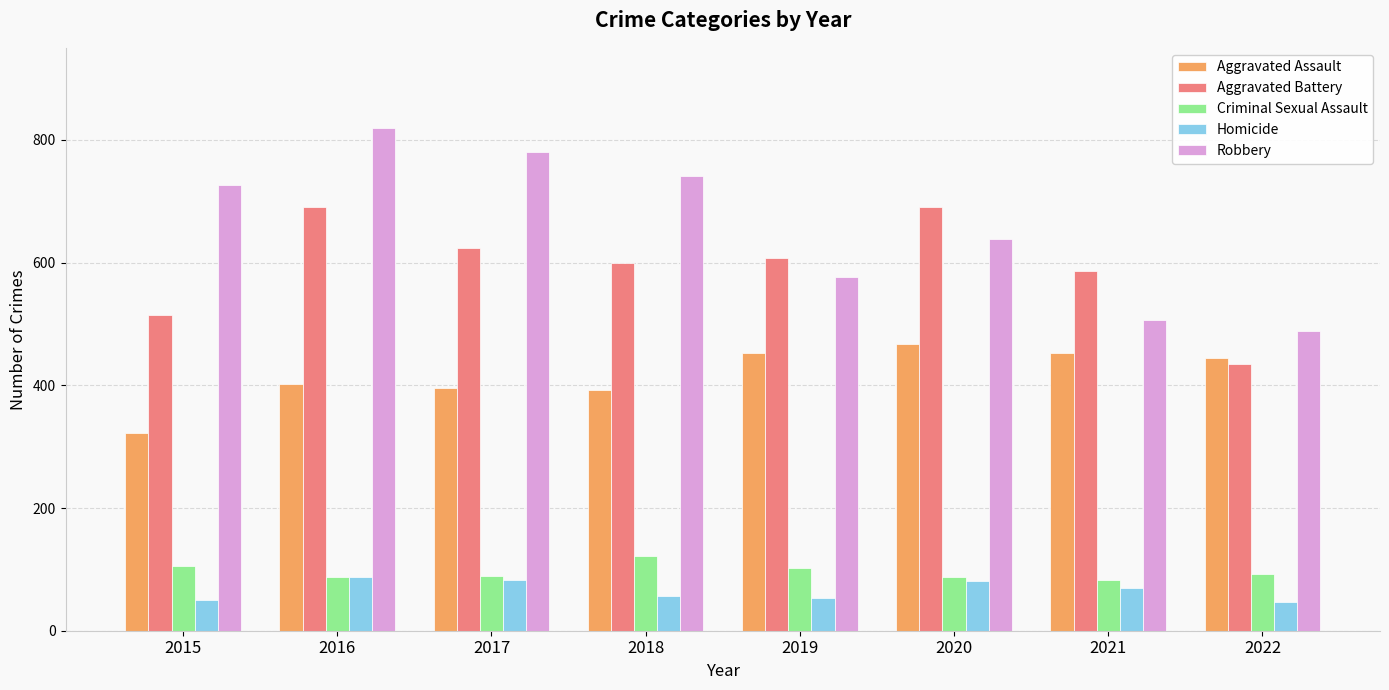

How many bars are there in each group?

5